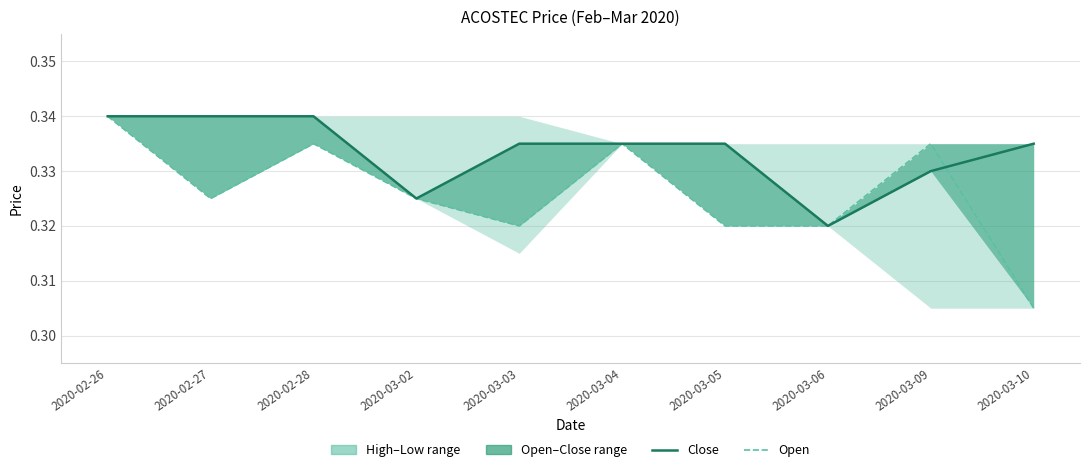

How many close values are between 0 and 1?

10